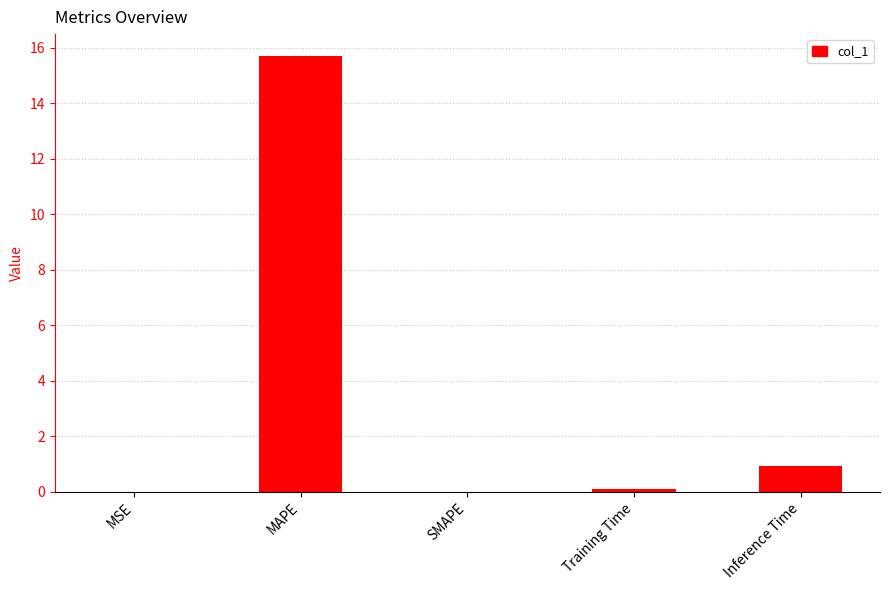

Between SMAPE and MAPE, which is larger?

MAPE